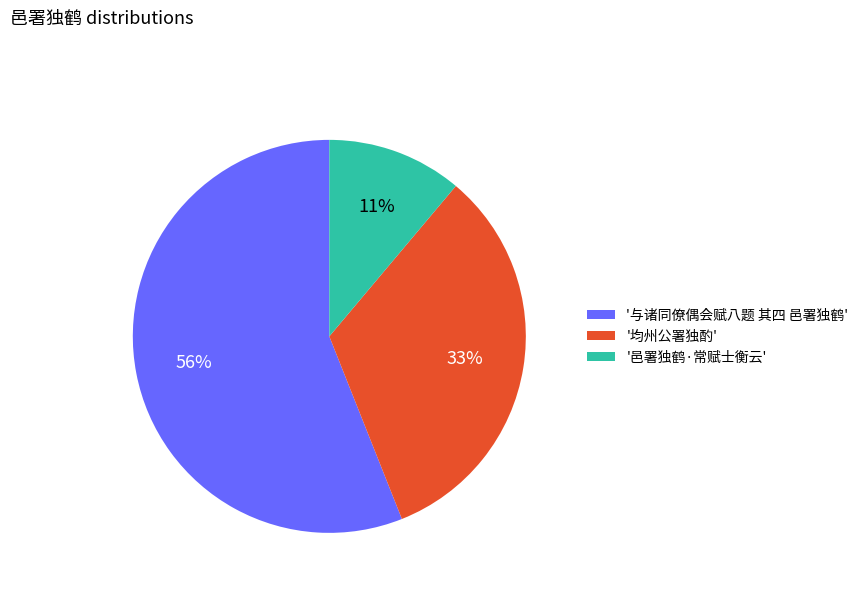

Which slice is the smallest?

'邑署独鹤·常赋士衡云'